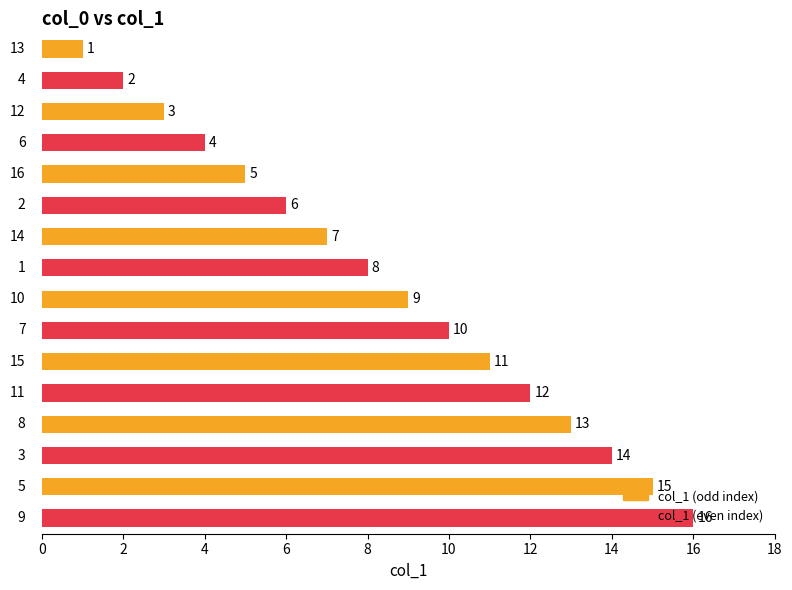

What is the difference between the maximum and minimum values?

15